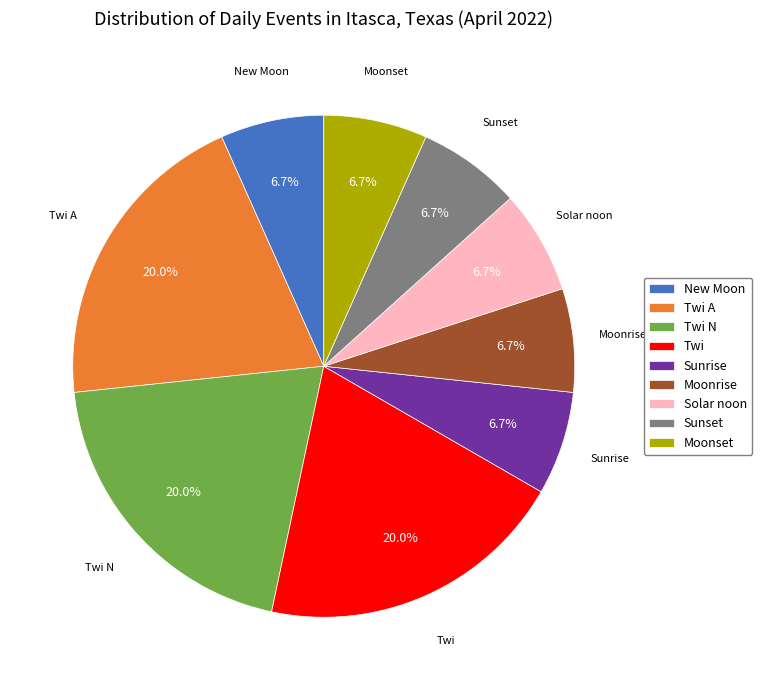

How many segments does this pie chart have?

9